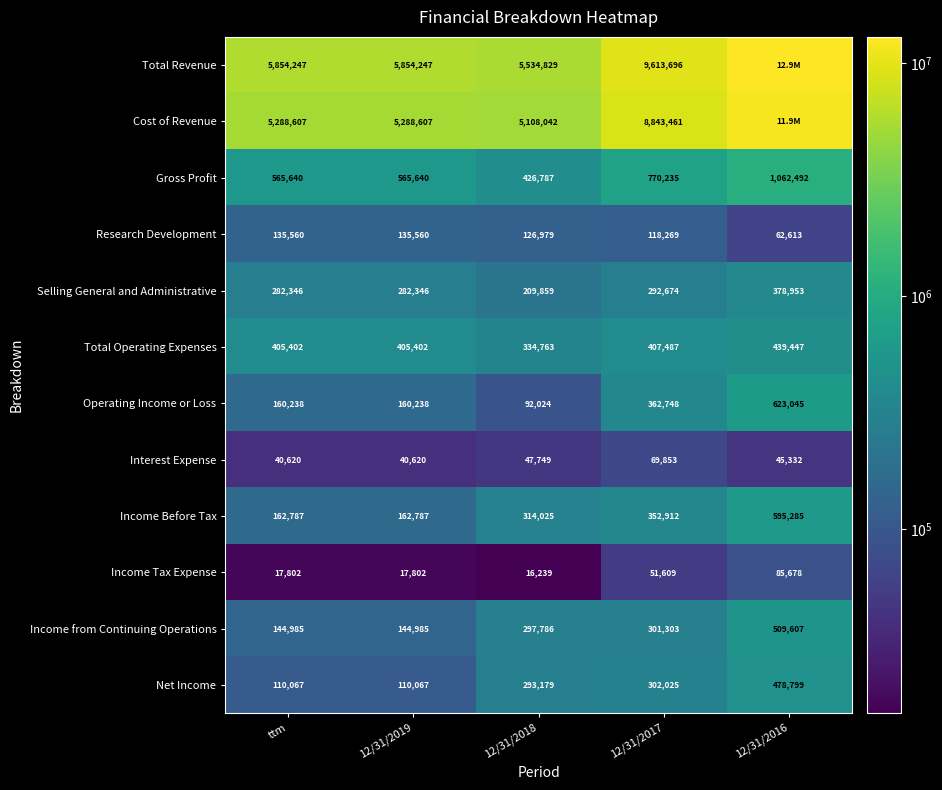

At which category does the chart reach its minimum across all series?

12/31/2018